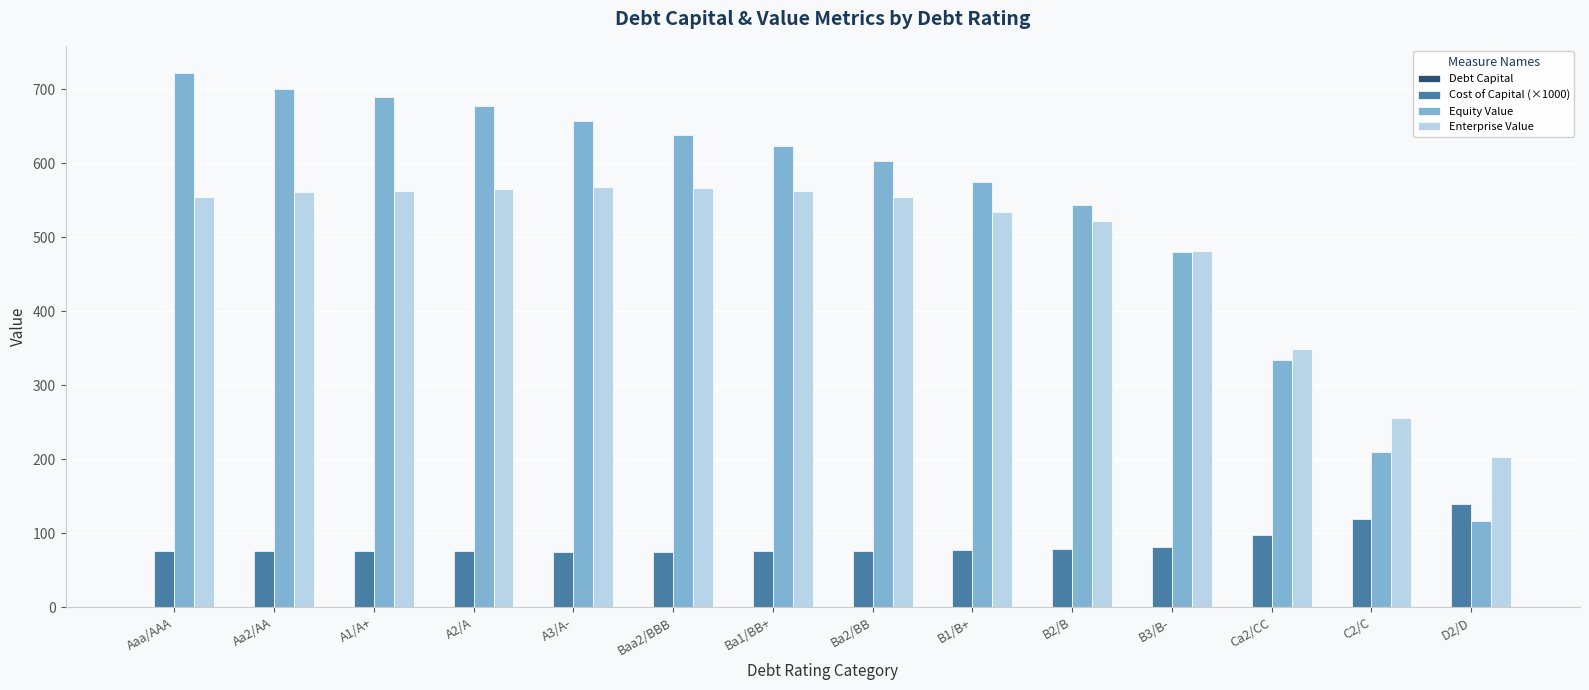

At which label is Enterprise Value closest to 385?

Ca2/CC